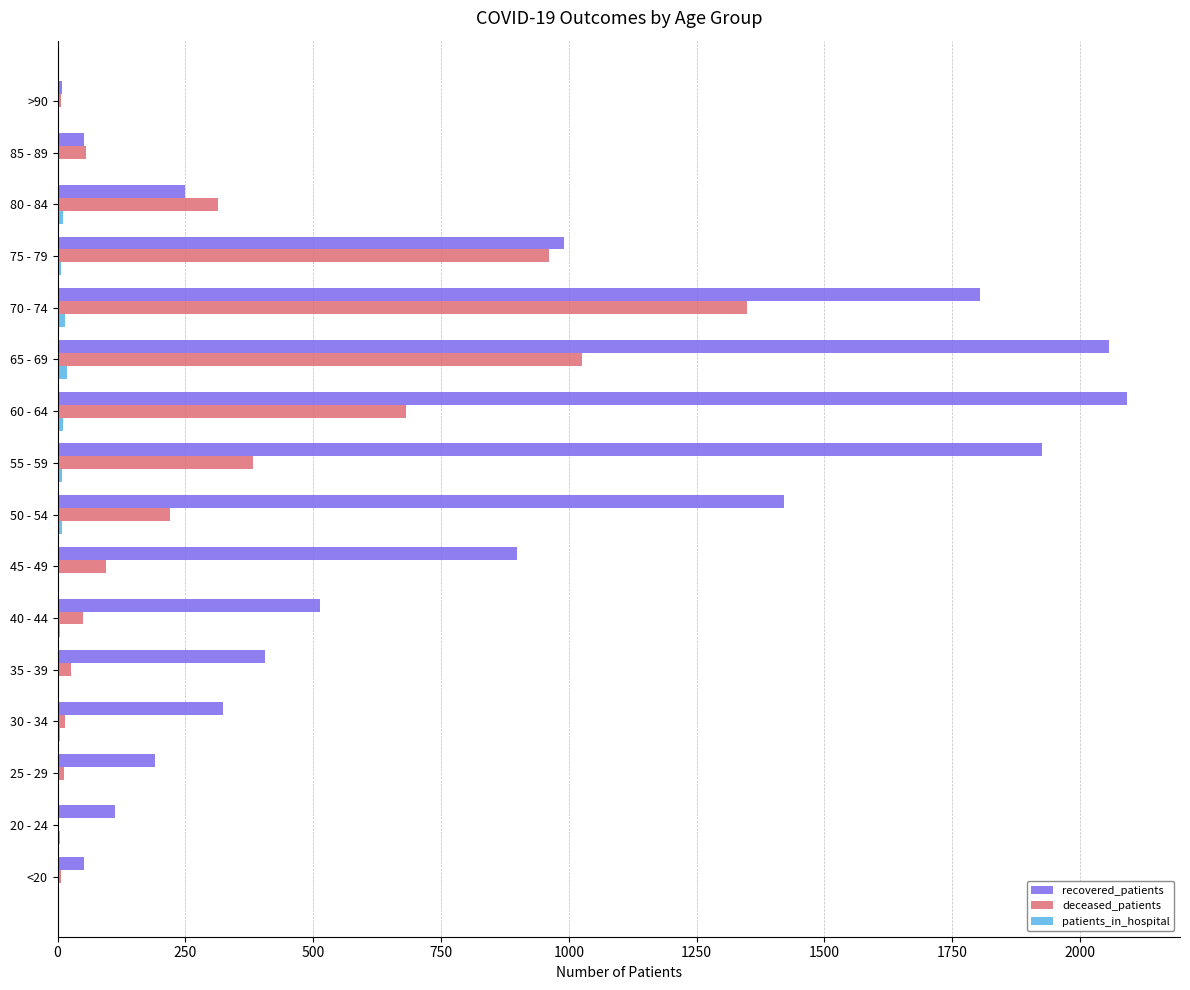

Which series changed the most between 25 - 29 and 35 - 39?

recovered_patients